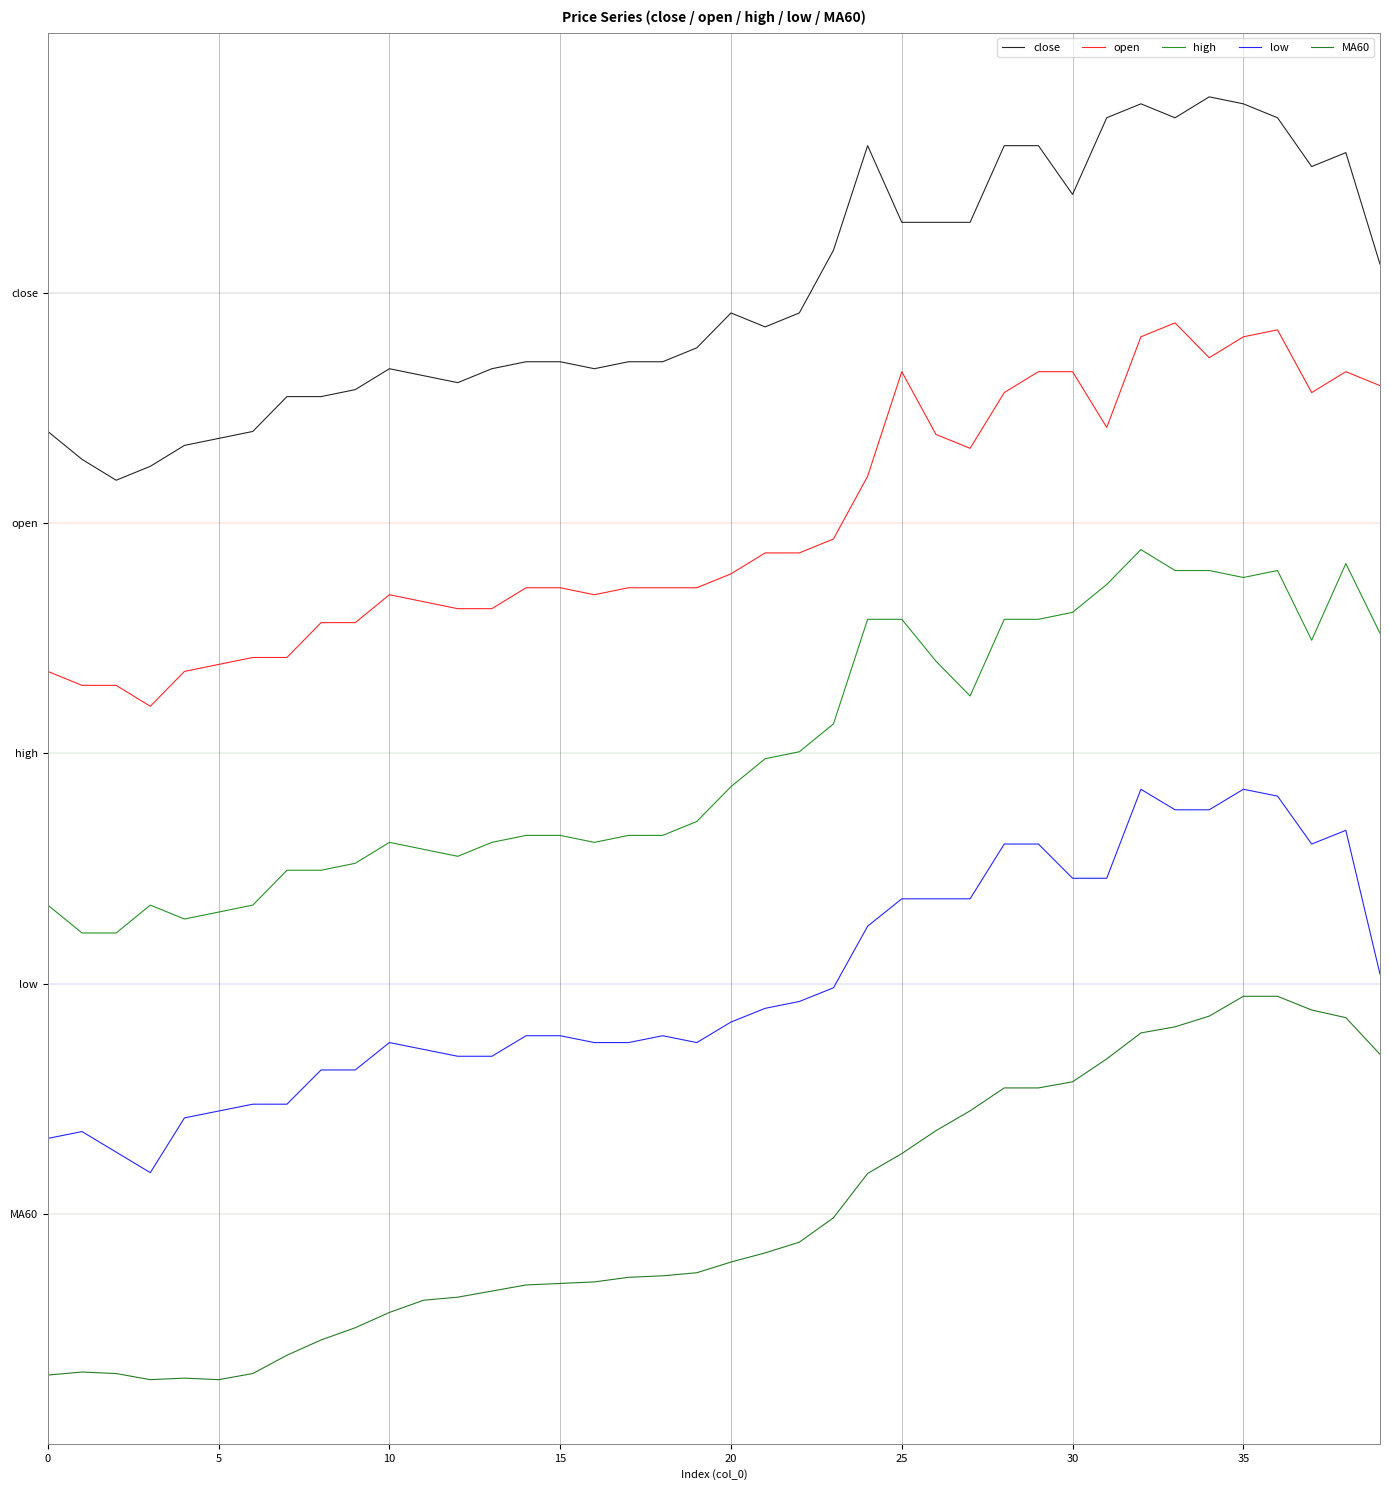

Does the chart display data point markers on the line(s)?

No